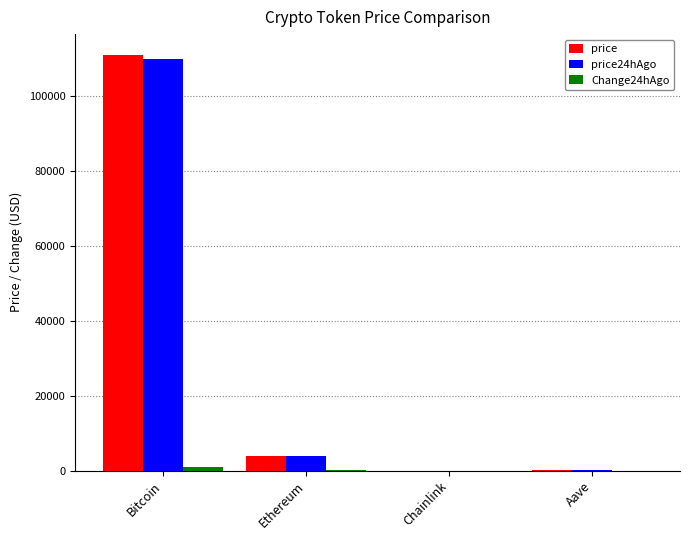

Which label corresponds to the largest value in the chart?

Bitcoin